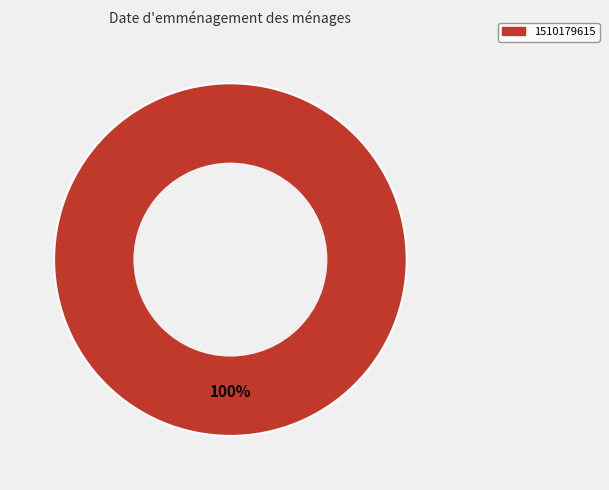

Does any single category account for the majority?

Yes